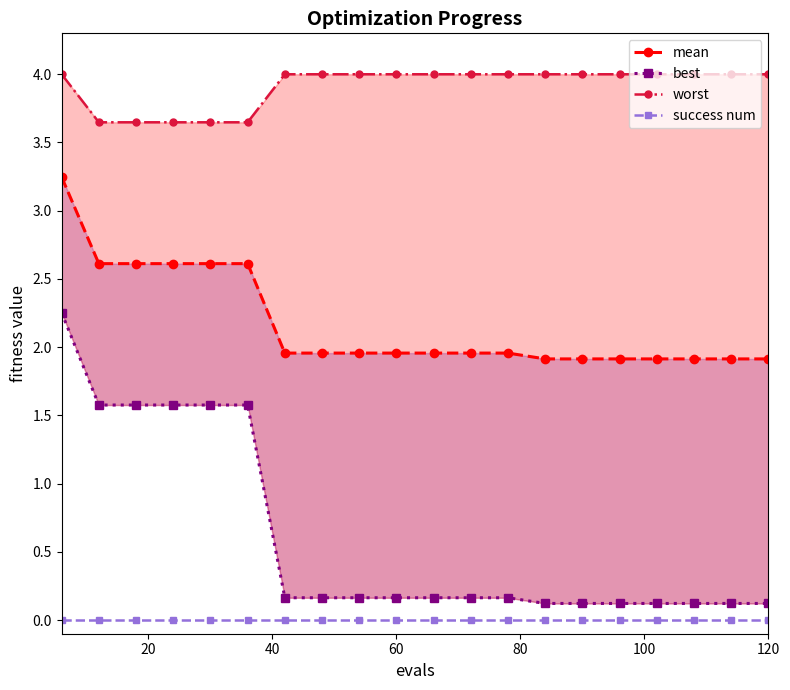

What is the average value of the worst series?

3.9